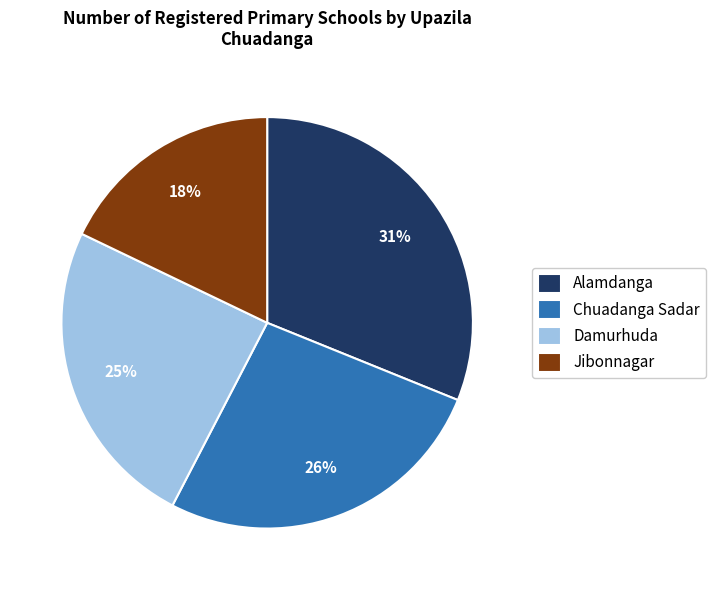

Count the number of slices in the pie.

4